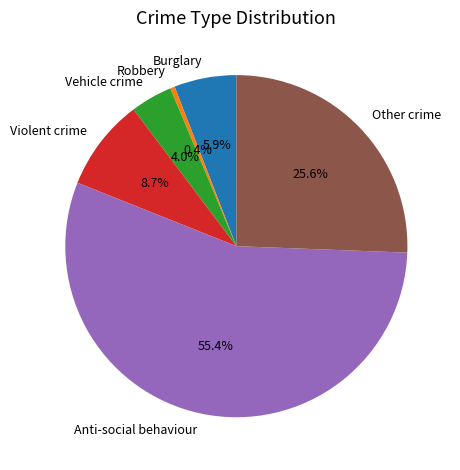

Rank the categories by value from highest to lowest.

Anti-social behaviour, Other crime, Violent crime, Burglary, Vehicle crime, Robbery